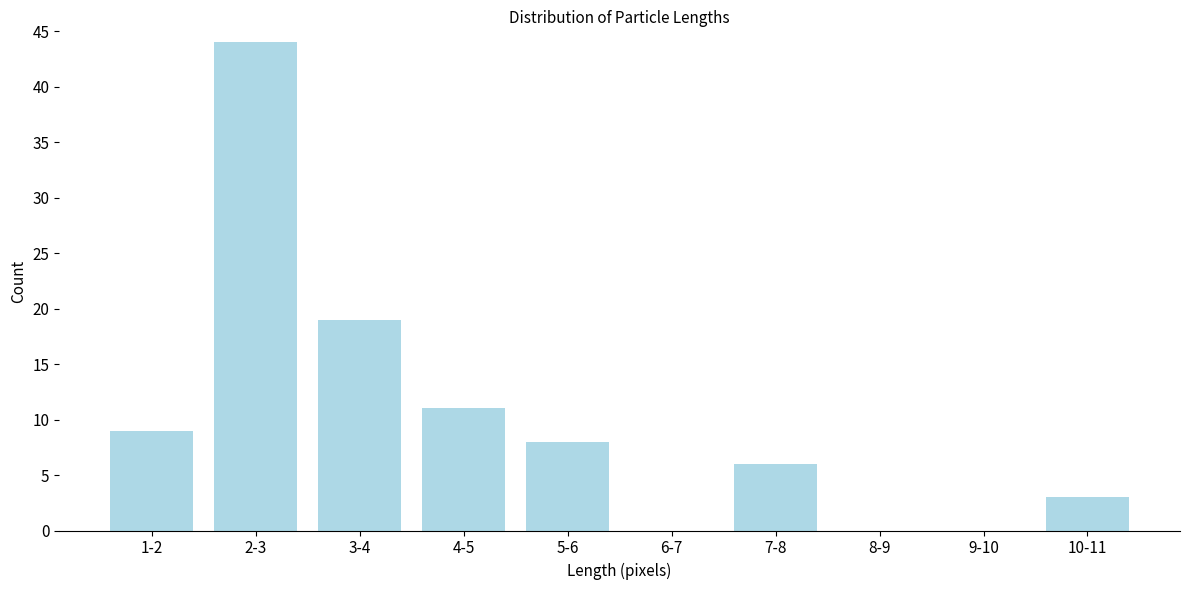

Reading left to right, what are all the values shown in this chart?

1-2=9	2-3=44	3-4=19	4-5=11	5-6=8	6-7=0	7-8=6	8-9=0	9-10=0	10-11=3